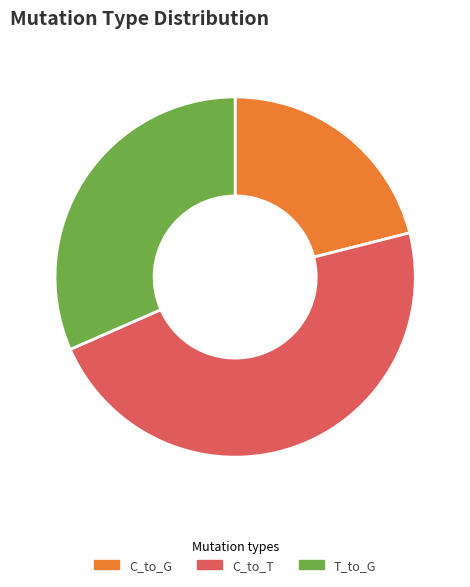

Which has a higher value, T_to_G or C_to_G?

T_to_G